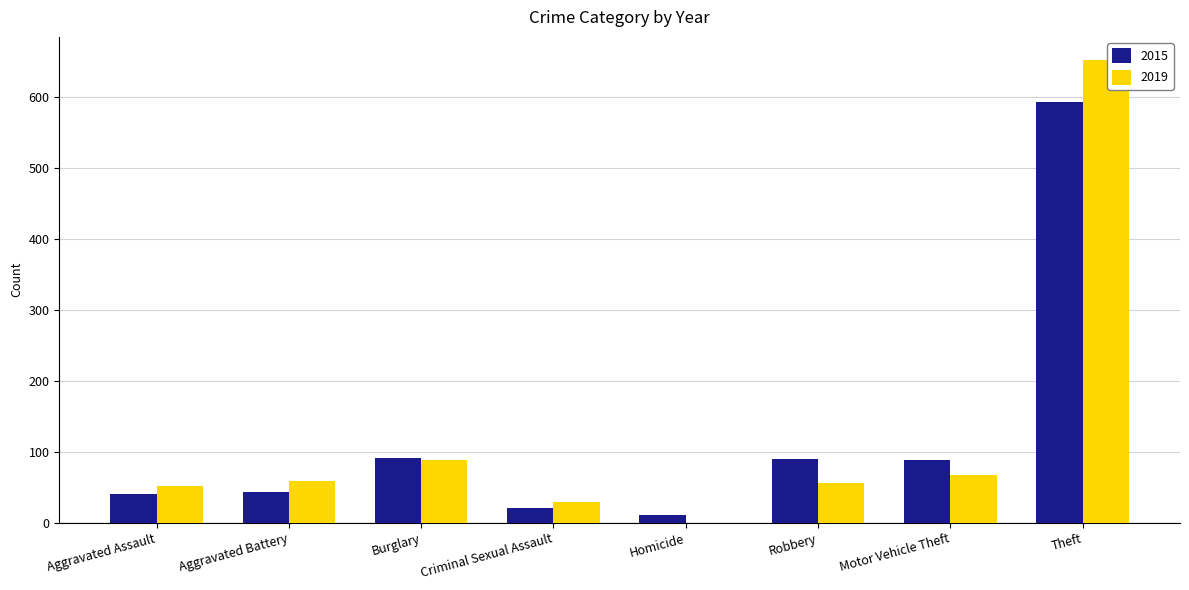

Which category has the highest value in the 2015 series?

Theft